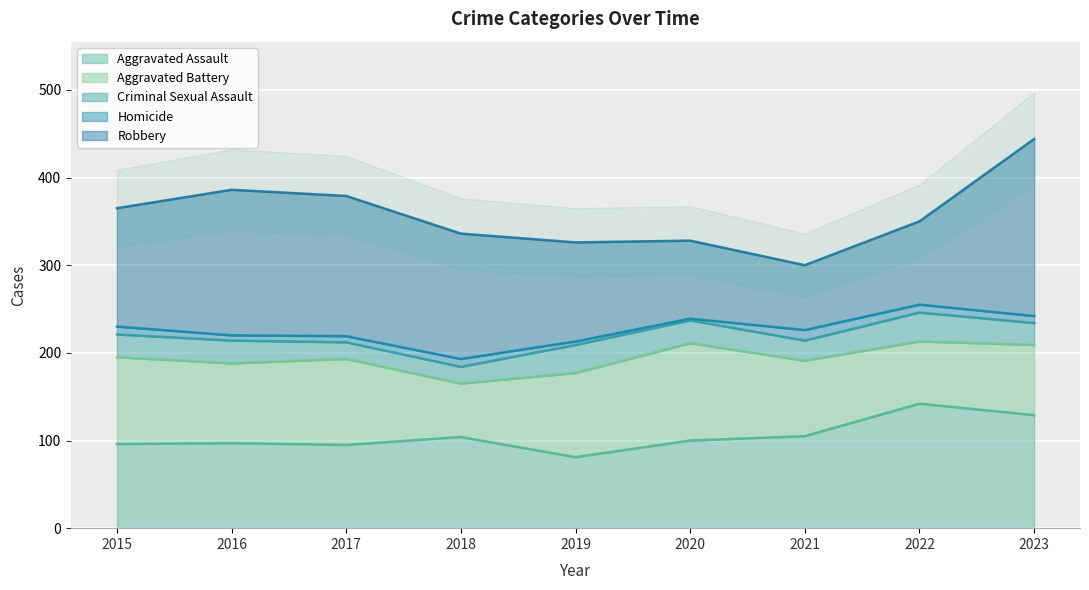

Reading left to right, list all the values displayed in this chart.

Aggravated Assault: 96	97	95	104	81	100	105	142	129
Aggravated Battery: 99	91	98	61	96	111	86	71	80
Criminal Sexual Assault: 26	26	19	19	32	26	23	33	25
Homicide: 9	6	7	9	4	2	12	9	8
Robbery: 135	166	160	143	113	89	74	95	202